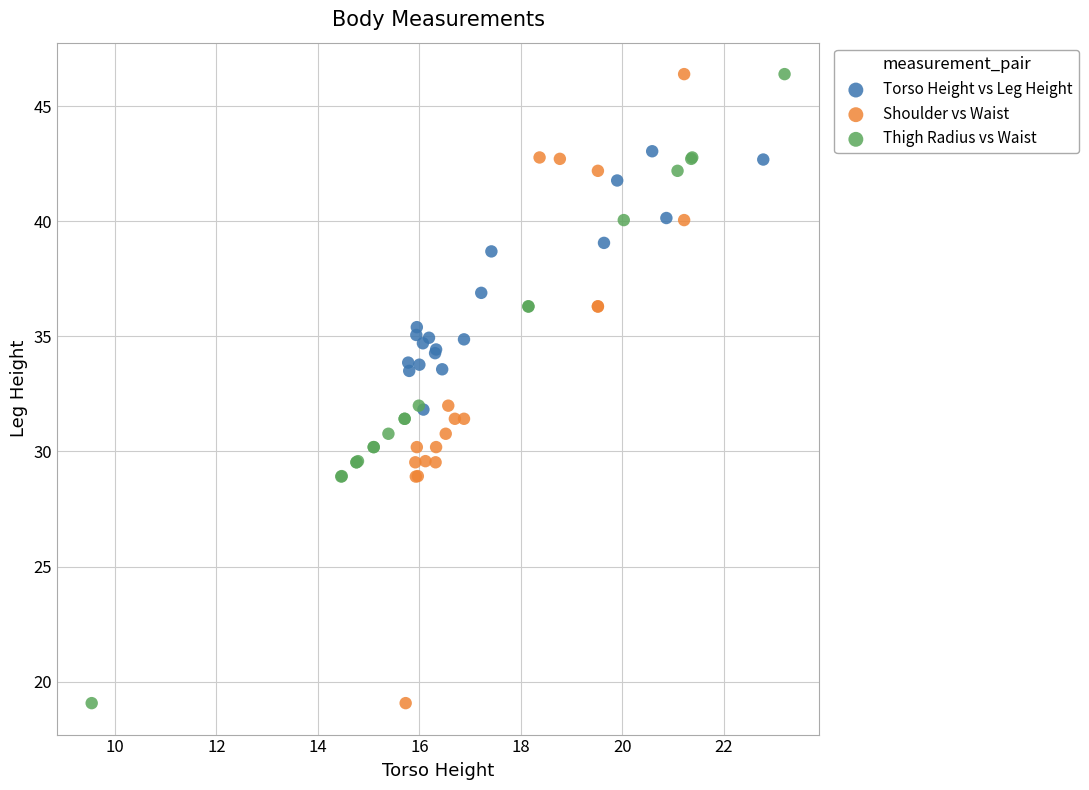

What are all the series names shown in the legend?

Torso Height vs Leg Height, Shoulder vs Waist, Thigh Radius vs Waist